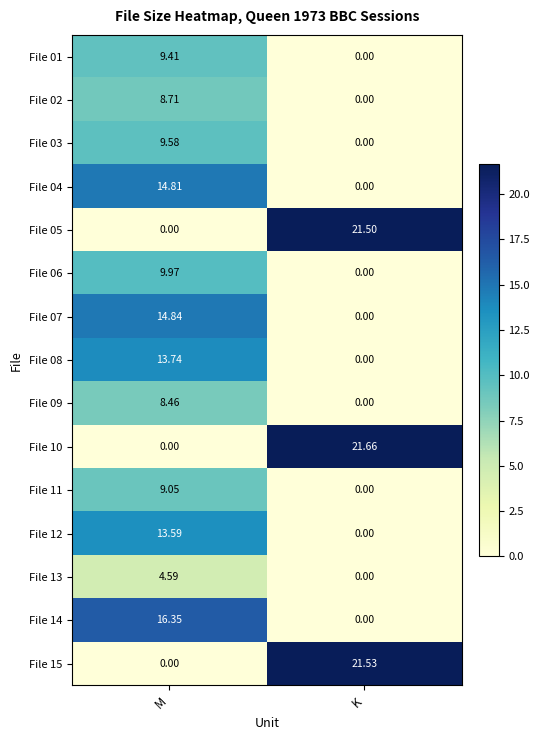

Rank the categories by File 07 value from lowest to highest.

K, M